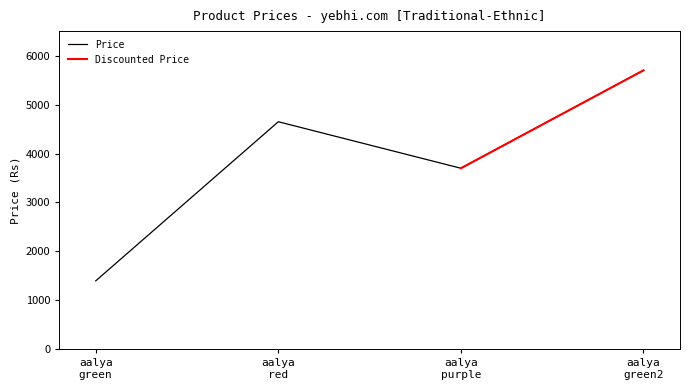

In Price, how many points are lower than both neighbors (excluding endpoints)?

1